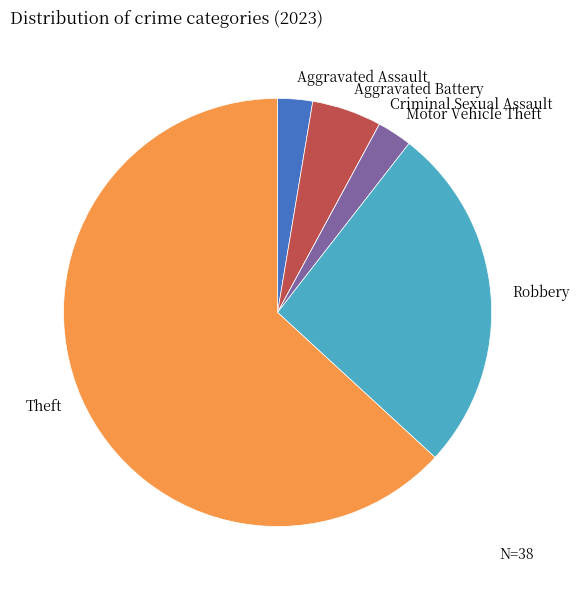

Do Aggravated Battery and Motor Vehicle Theft together represent more than half of the pie?

No